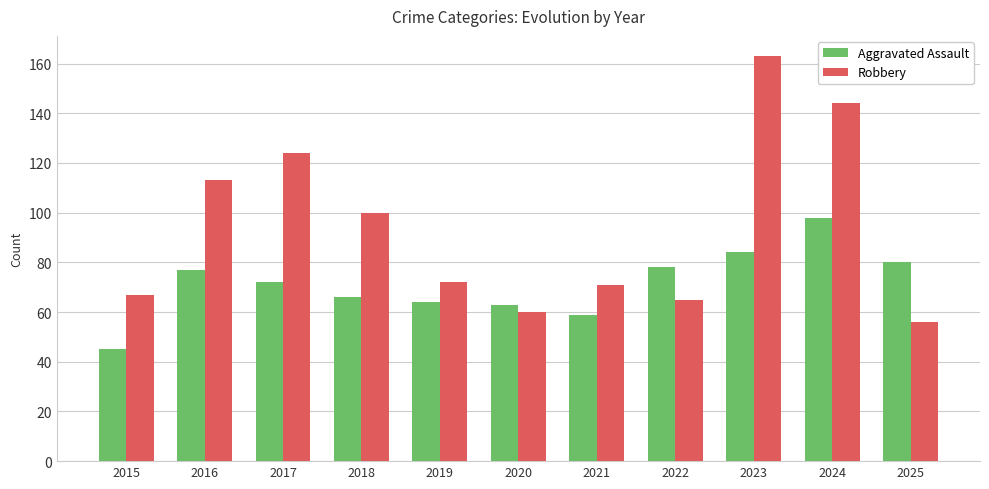

At which category is the sum across all series the highest?

2023